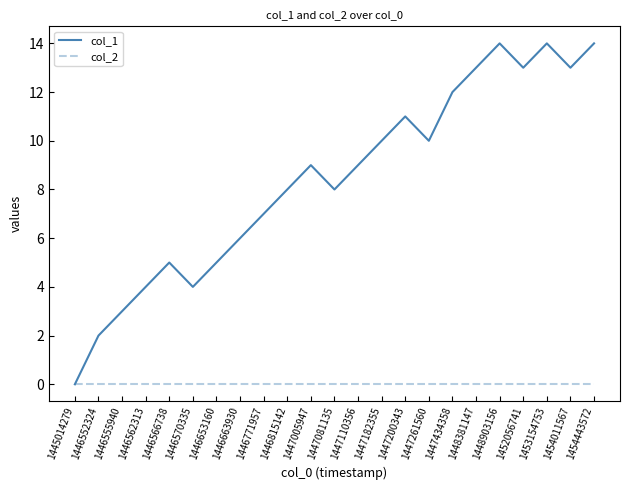

Reading left to right, list all the values displayed in this chart.

col_1: 0	2	3	4	5	4	5	6	7	8	9	8	9	10	11	10	12	13	14	13	14	13	14
col_2: 0	0	0	0	0	0	0	0	0	0	0	0	0	0	0	0	0	0	0	0	0	0	0